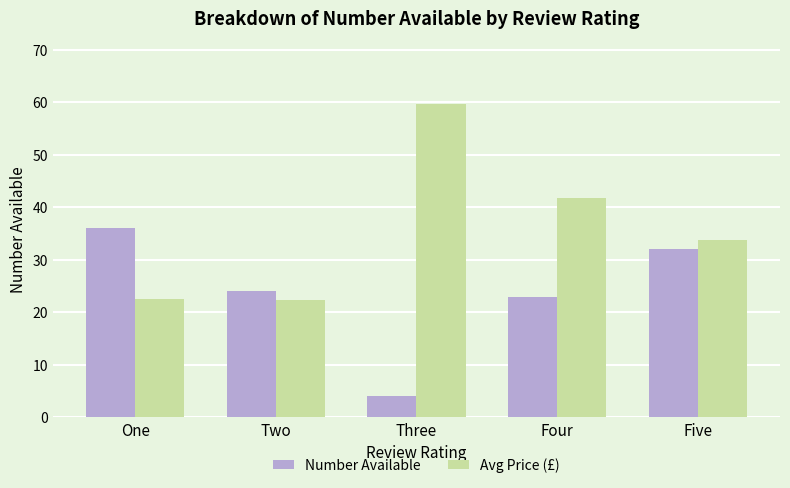

At how many categories does at least one series exceed 6?

5